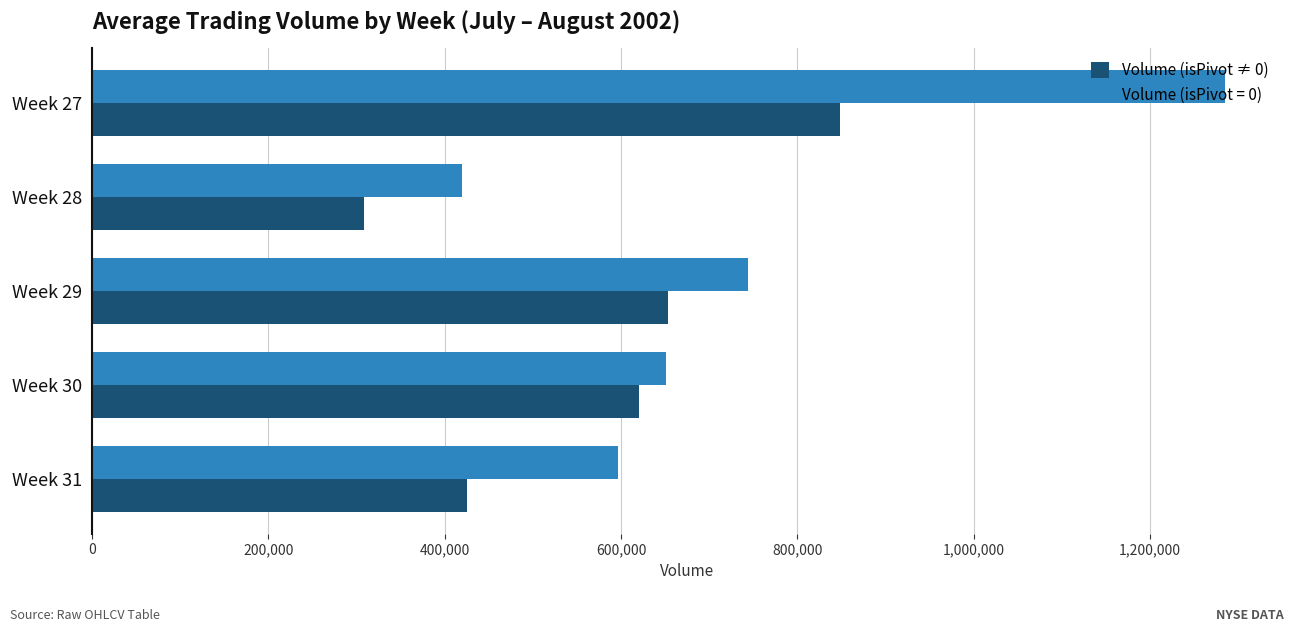

The value of Volume (isPivot ≠ 0) at Week 31 is 152497. True or false?

False